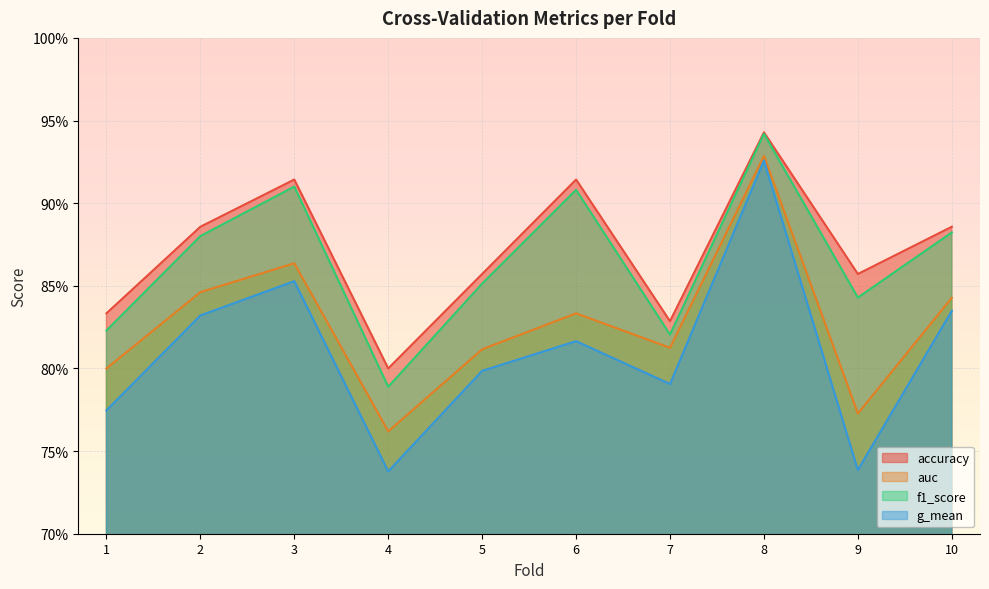

True or false: f1_score and auc intersect in this chart.

False